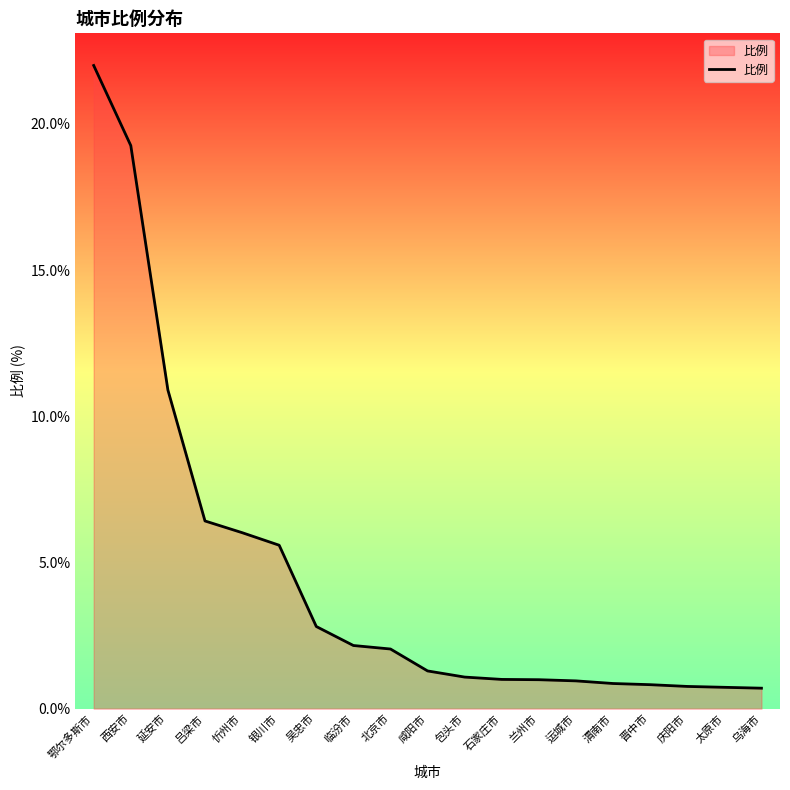

Which has a higher value, 吕梁市 or 庆阳市?

吕梁市